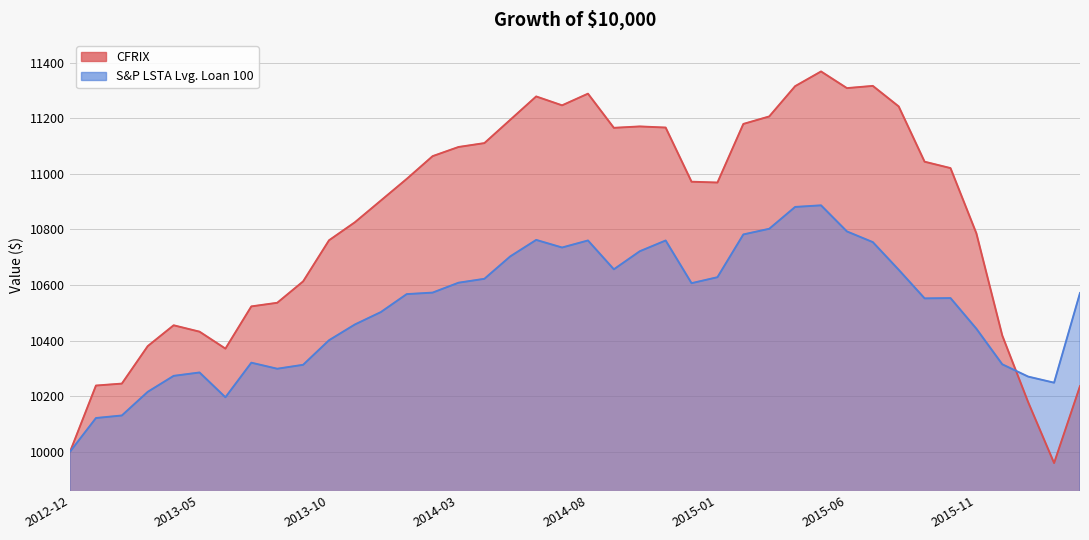

What is the label of the 12th point from the right?

2015-04